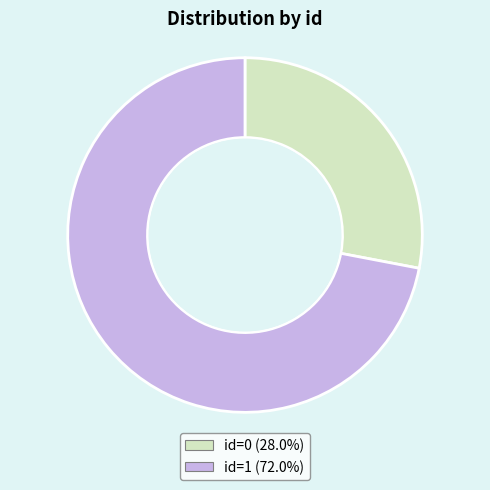

Is there a majority slice in this chart?

Yes